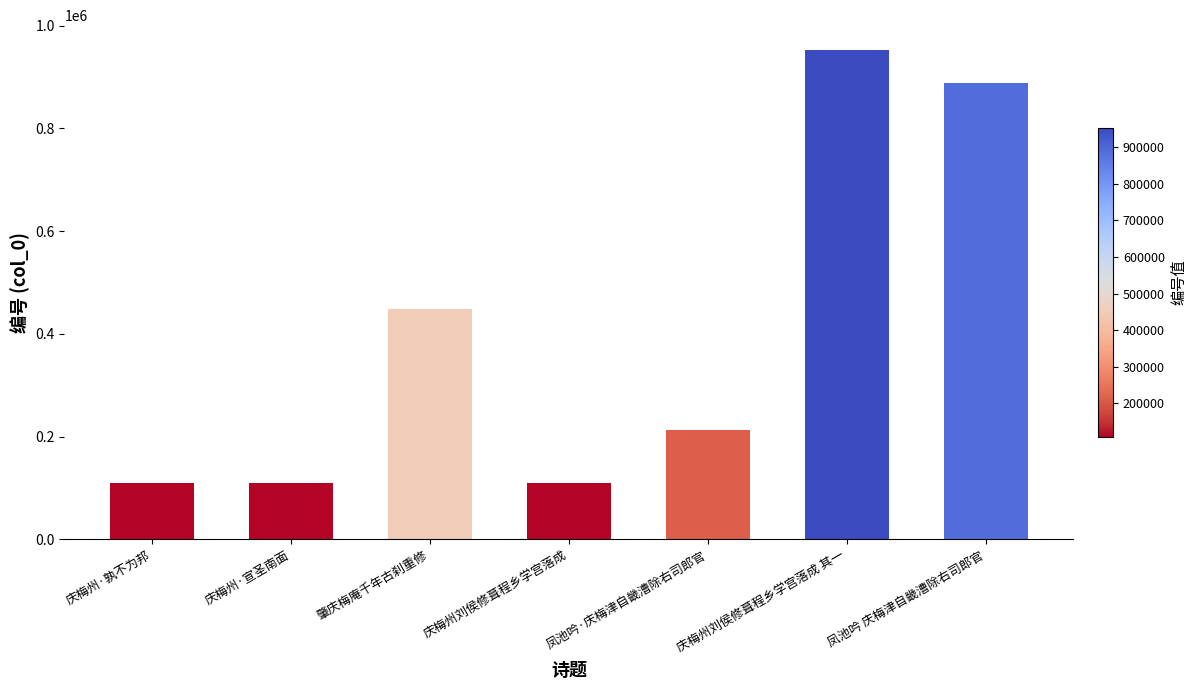

What is the sum of all values?

2829266